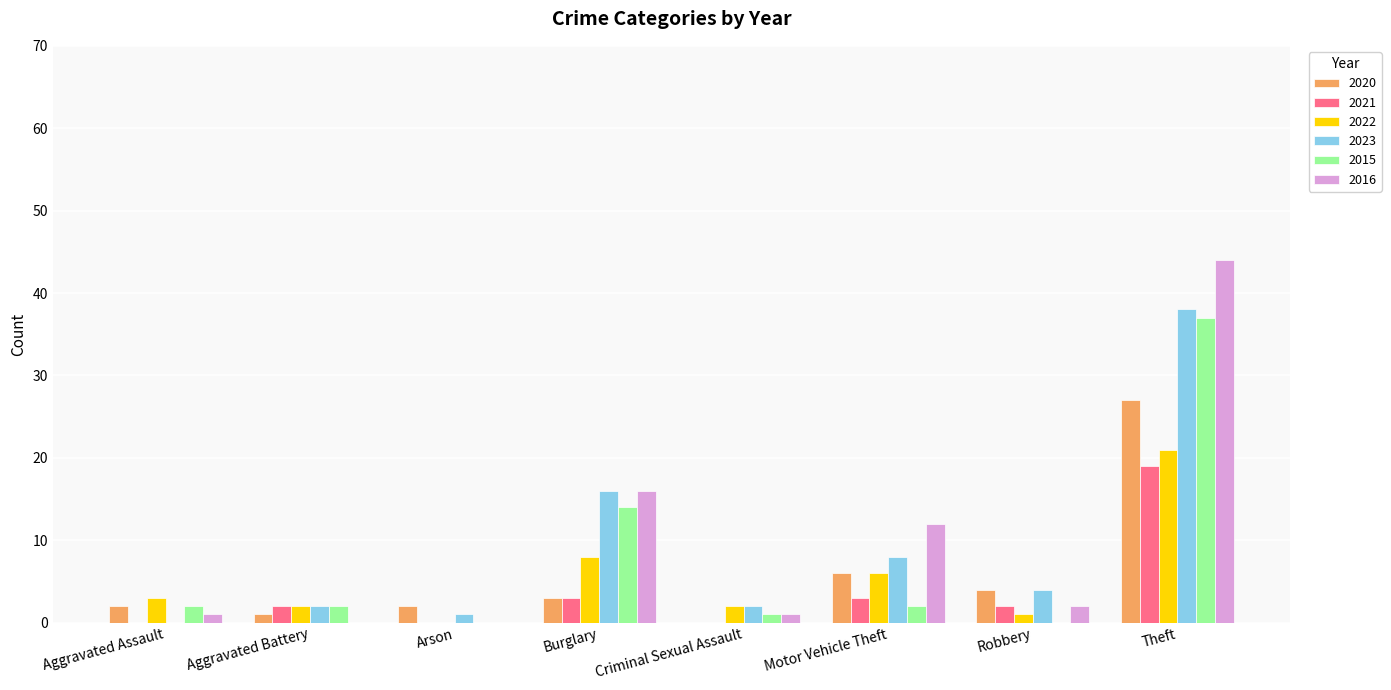

Reading left to right, what are all the values shown in this chart?

2020: 2	1	2	3	0	6	4	27
2021: 0	2	0	3	0	3	2	19
2022: 3	2	0	8	2	6	1	21
2023: 0	2	1	16	2	8	4	38
2015: 2	2	0	14	1	2	0	37
2016: 1	0	0	16	1	12	2	44